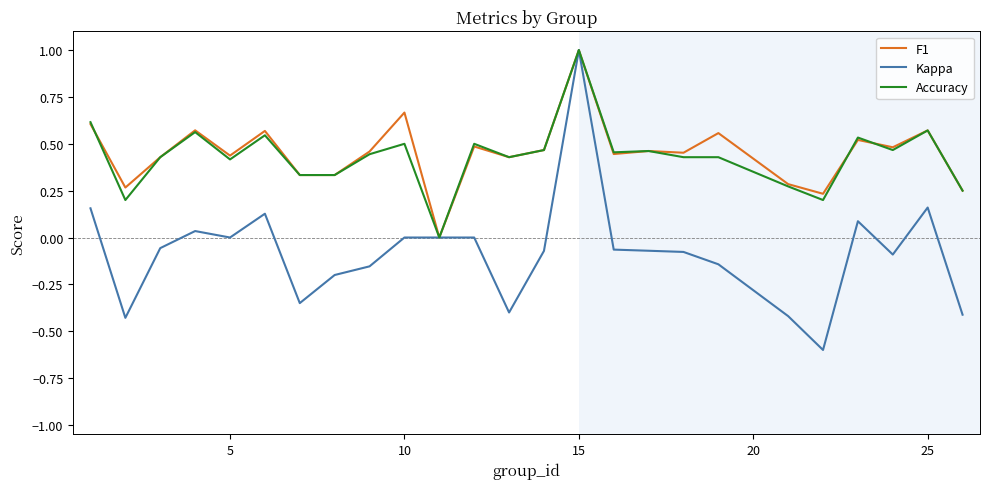

Which series has the largest range (max minus min)?

Kappa